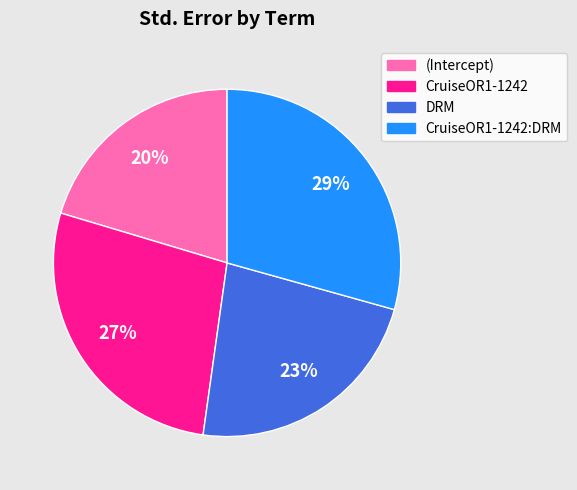

Does any single category account for the majority?

No